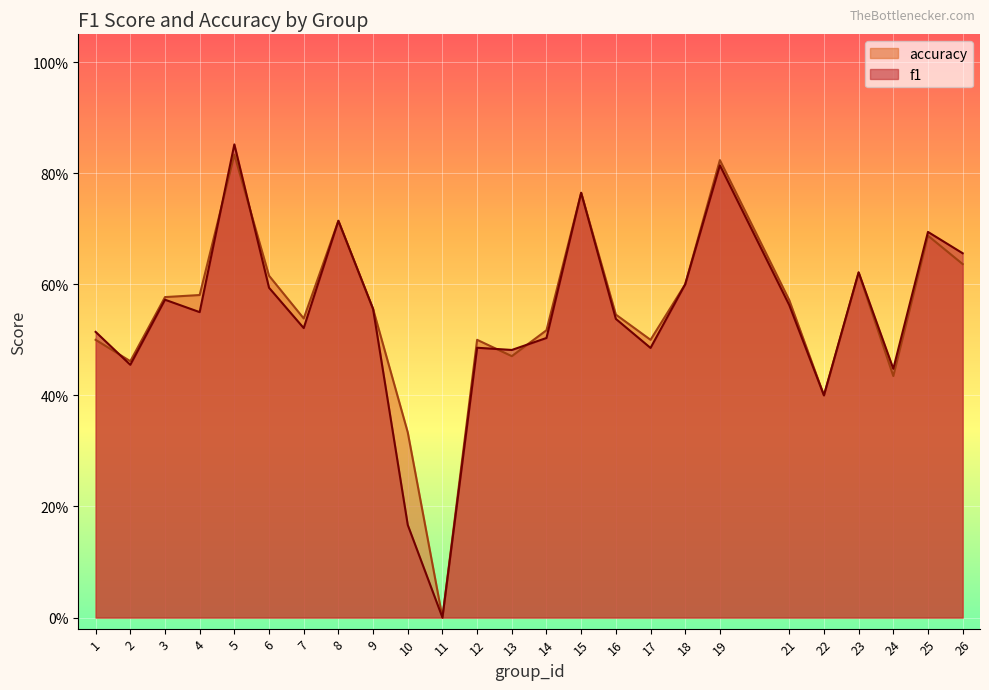

At 25, list the series in order from largest to smallest.

f1, accuracy